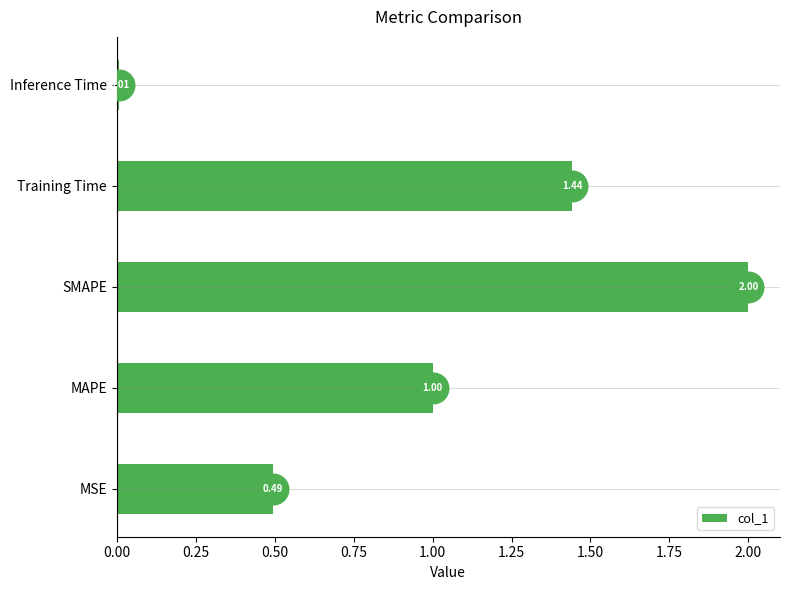

Which label corresponds to the smallest value in the chart?

Inference Time